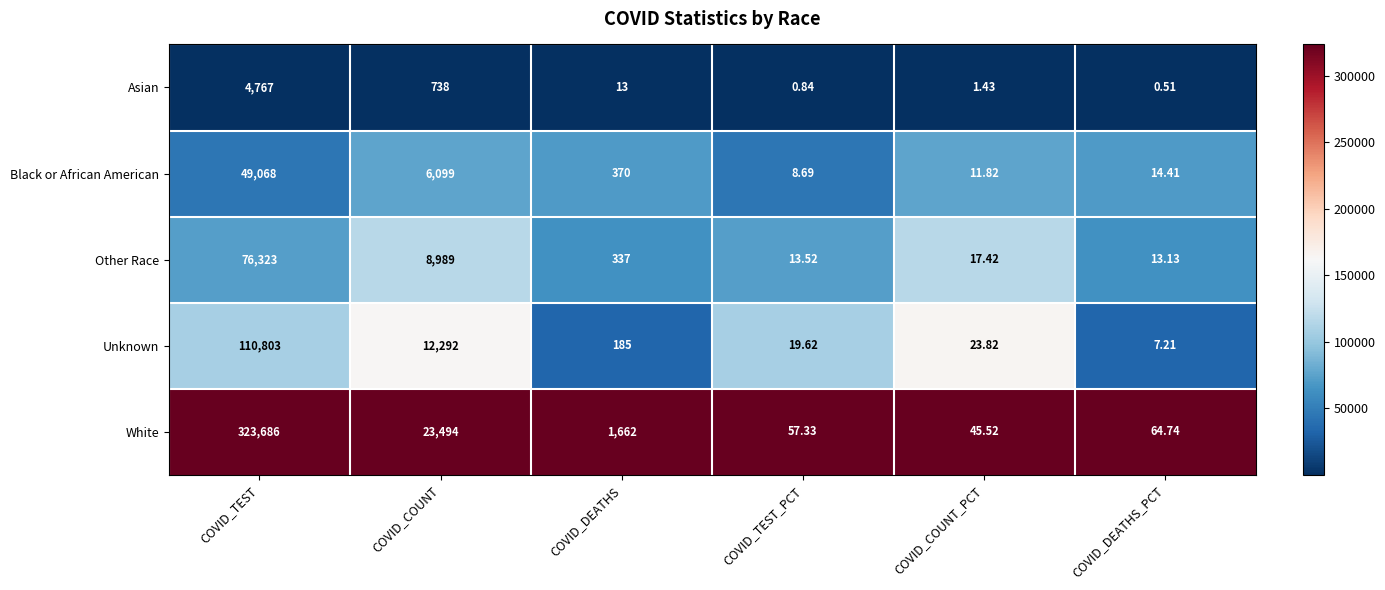

Between COVID_TEST_PCT and COVID_DEATHS_PCT, which series saw the biggest shift?

Unknown